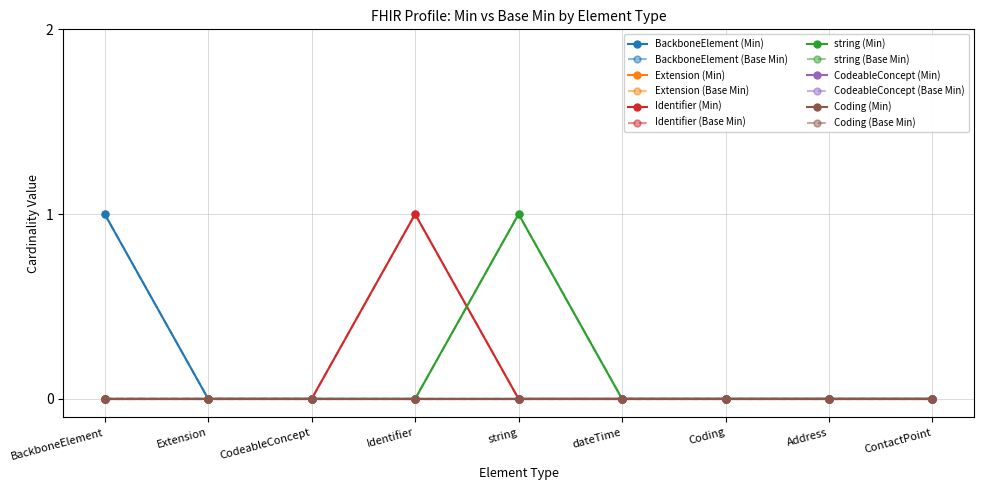

Which series has the widest spread of values?

Min